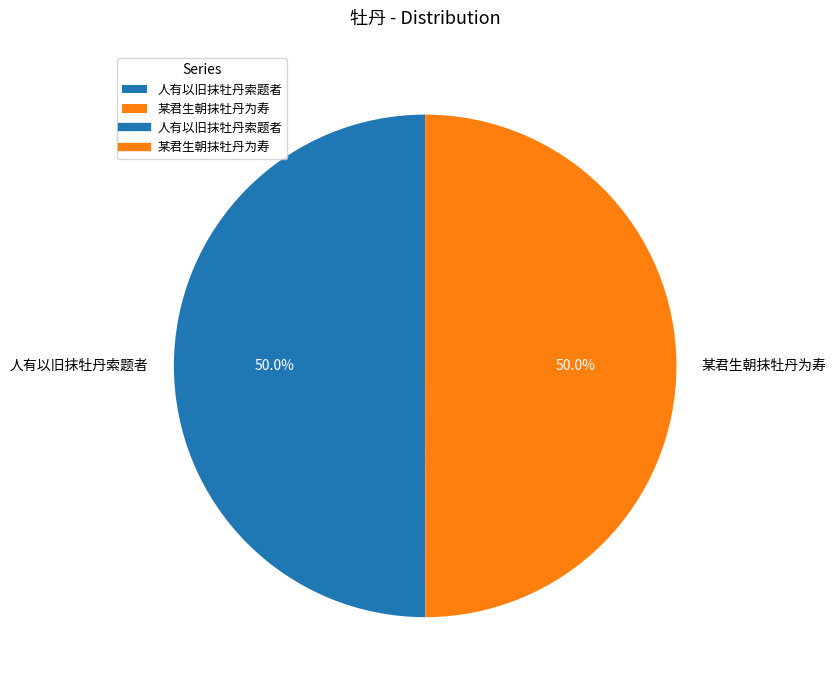

True or false: 某君生朝抹牡丹为寿 accounts for 60% of the total.

False